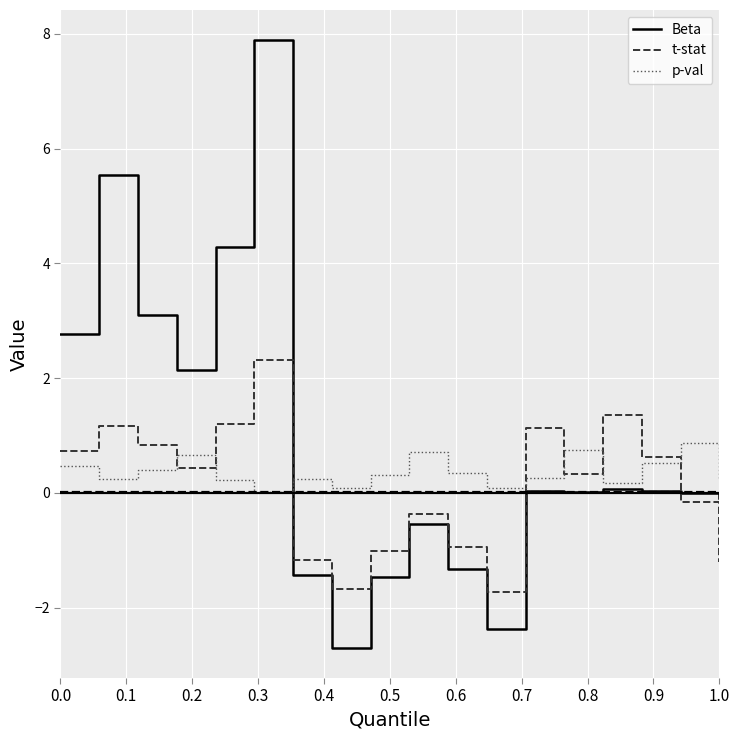

Which series has the widest spread of values?

Beta